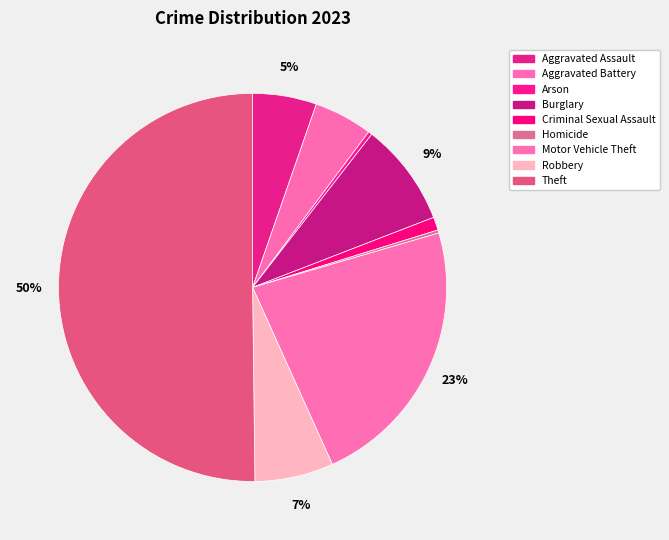

What is the ratio of the value at Theft to the value at Aggravated Assault?

9.4